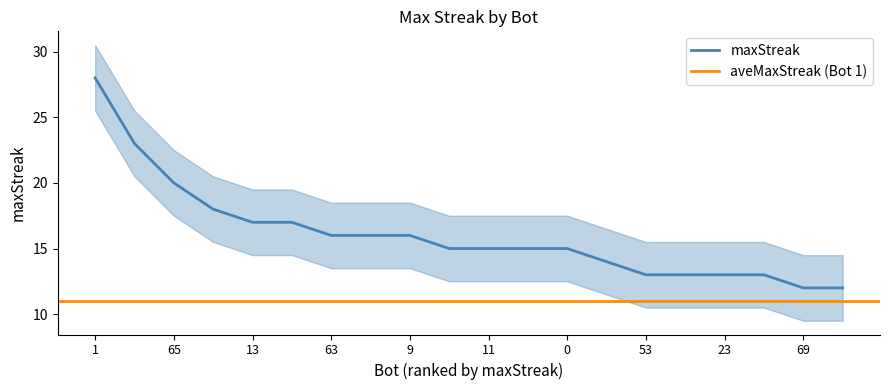

What is the minimum value shown in the chart?

12